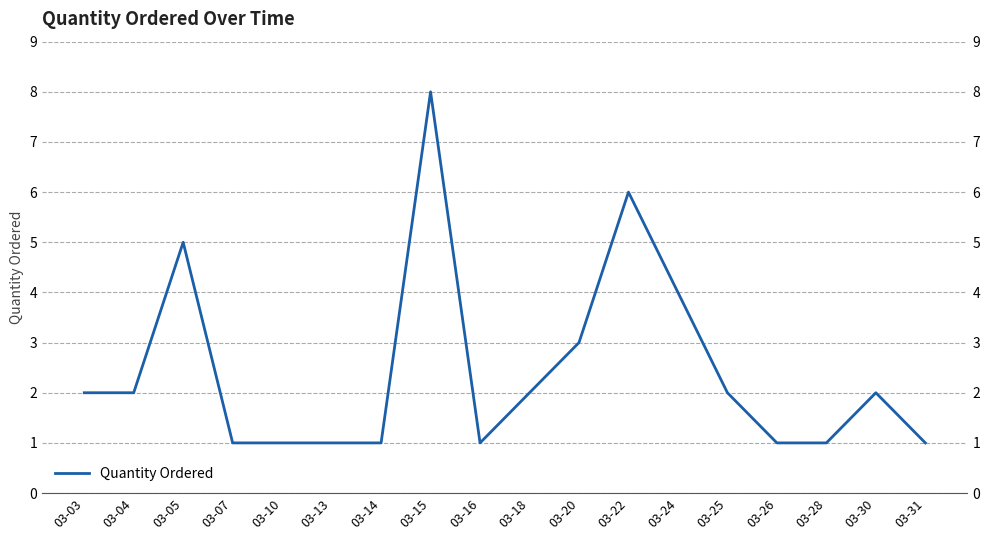

True or false: the data shows 8 at 03-22.

False